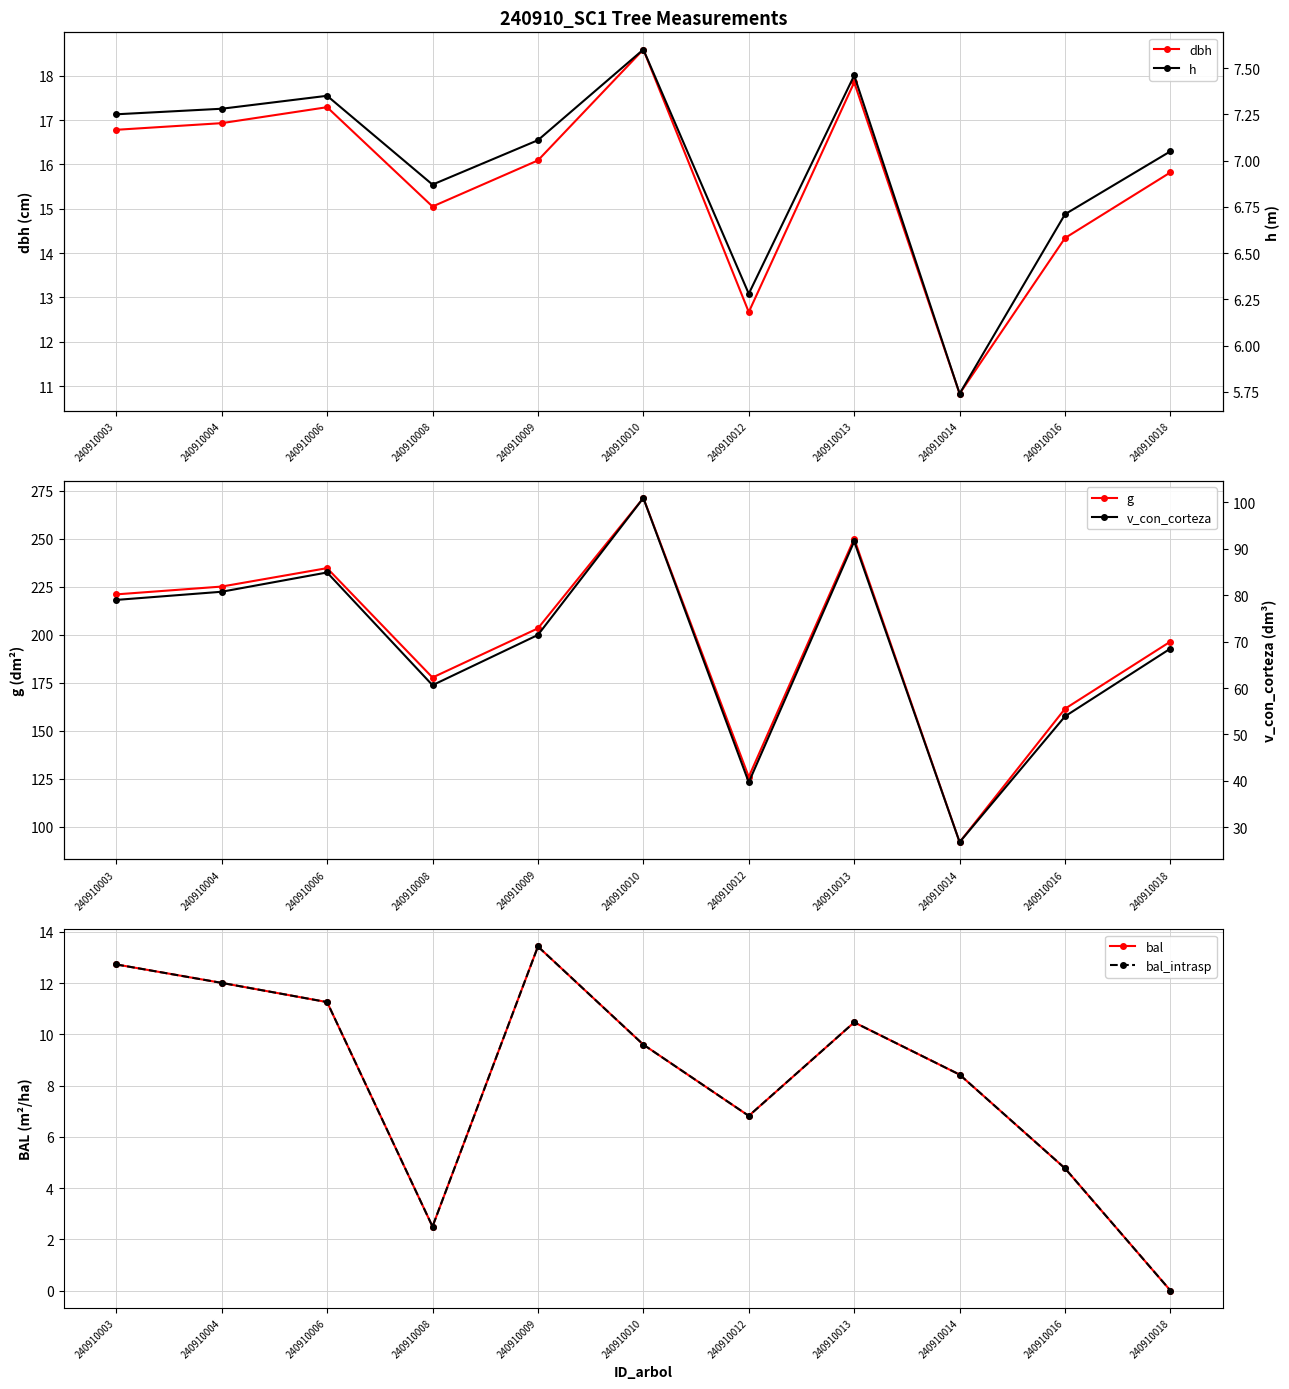

Reading left to right, transcribe all the data shown in this chart.

dbh: 240910003=16.8	240910004=16.9	240910006=17.3	240910008=15.1	240910009=16.1	240910010=18.6	240910012=12.7	240910013=17.9	240910014=10.8	240910016=14.3	240910018=15.8
g: 240910003=221.1	240910004=225.2	240910006=234.8	240910008=177.8	240910009=203.4	240910010=271.3	240910012=126.1	240910013=250.1	240910014=92.1	240910016=161.6	240910018=196.5
bal: 240910003=12.7	240910004=12.0	240910006=11.3	240910008=2.5	240910009=13.4	240910010=9.6	240910012=6.8	240910013=10.5	240910014=8.4	240910016=4.8	240910018=0.0
bal_intrasp: 240910003=12.7	240910004=12.0	240910006=11.3	240910008=2.5	240910009=13.4	240910010=9.6	240910012=6.8	240910013=10.5	240910014=8.4	240910016=4.8	240910018=0.0
h: 240910003=7.2	240910004=7.3	240910006=7.3	240910008=6.9	240910009=7.1	240910010=7.6	240910012=6.3	240910013=7.5	240910014=5.7	240910016=6.7	240910018=7.0
v_con_corteza: 240910003=79.0	240910004=80.7	240910006=84.9	240910008=60.6	240910009=71.4	240910010=100.9	240910012=39.7	240910013=91.6	240910014=26.8	240910016=53.9	240910018=68.5